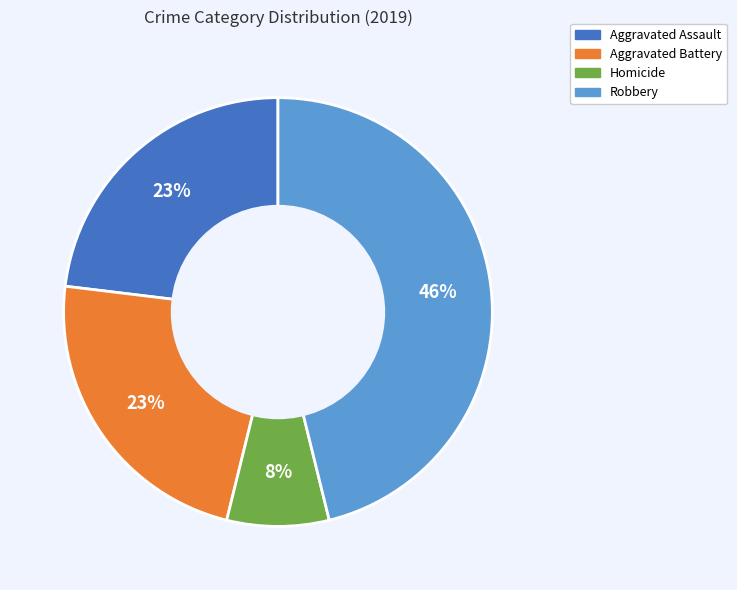

To the nearest percent, what is the average slice percentage?

25%